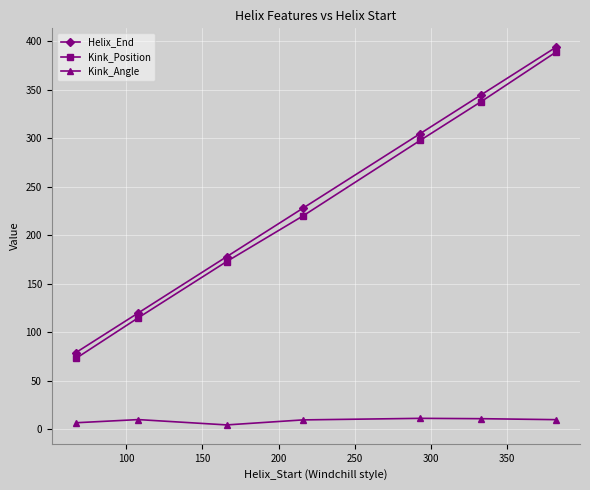

What is the highest value of the Kink_Position series?

389.0